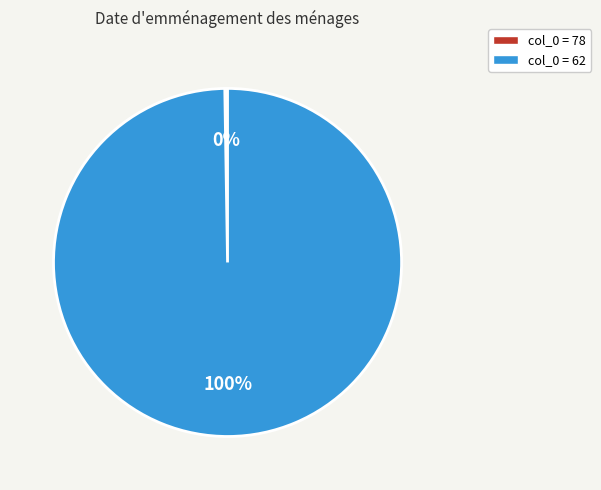

To the nearest percent, what is the average slice percentage?

50%